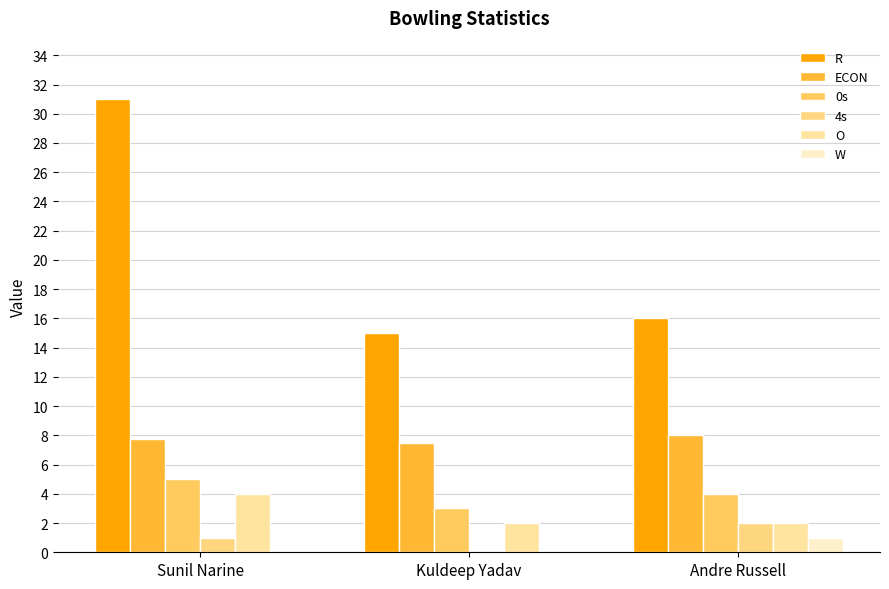

The O series shows 6.7 at Sunil Narine. True or false?

False